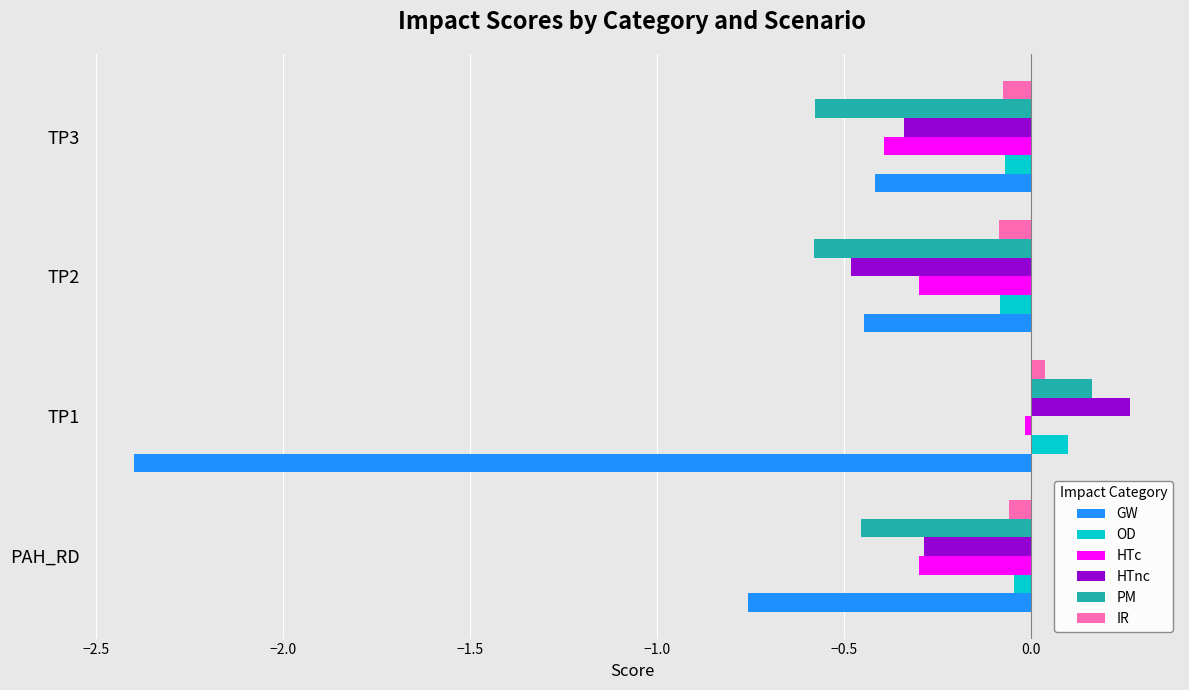

Which series has the largest range (max minus min)?

GW